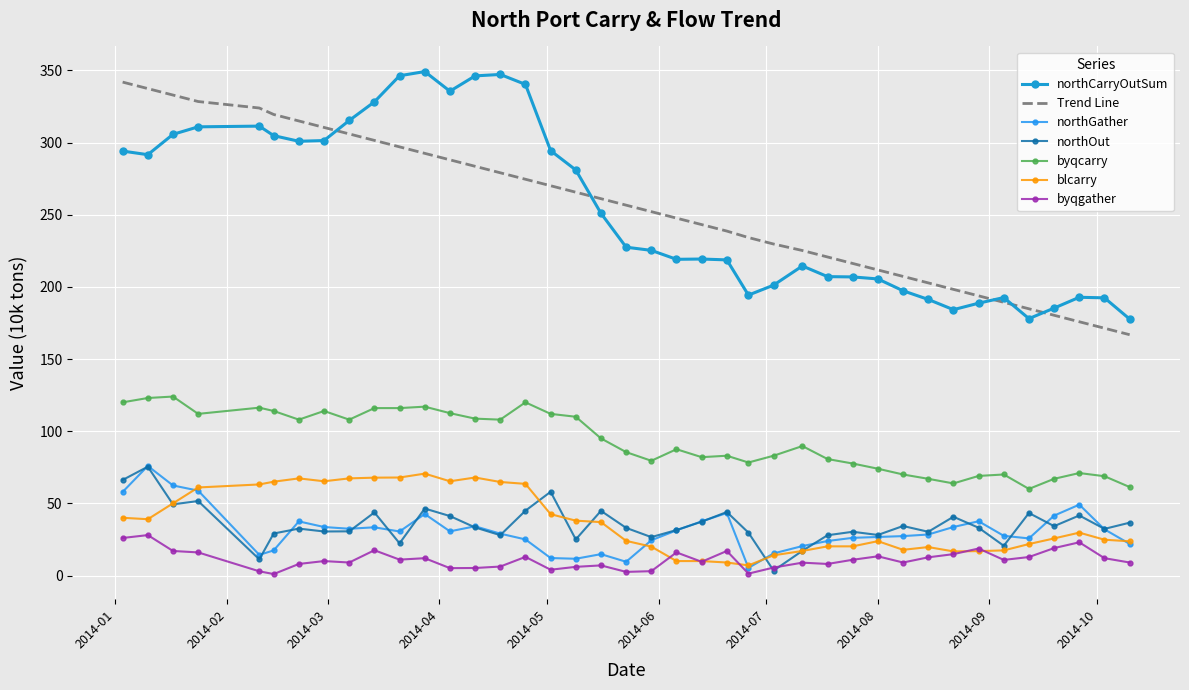

What is the lowest value of the northOut series?

3.4